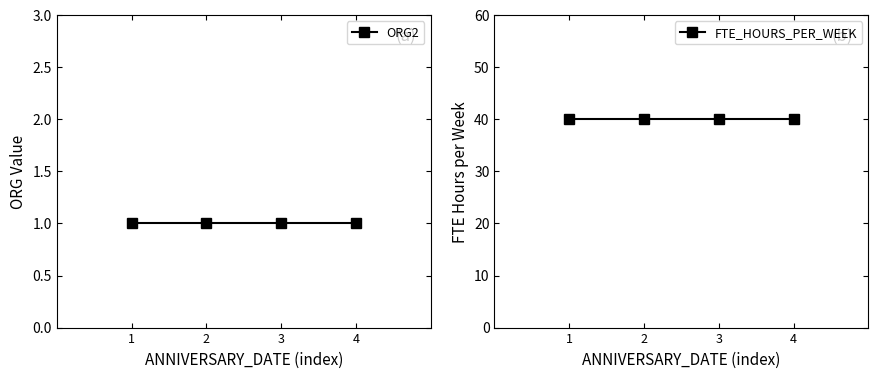

Which series has the largest range (max minus min)?

ORG2